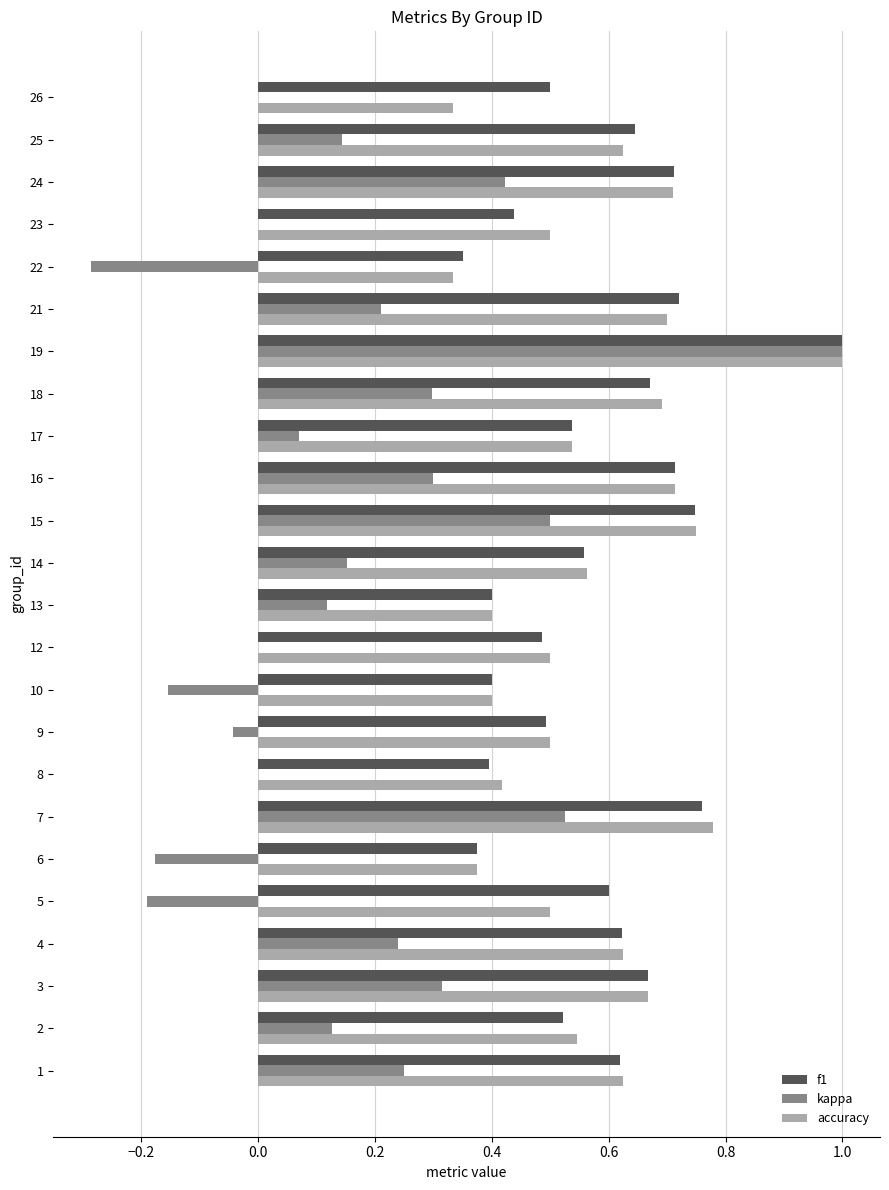

What is the sum of all accuracy values?

13.8